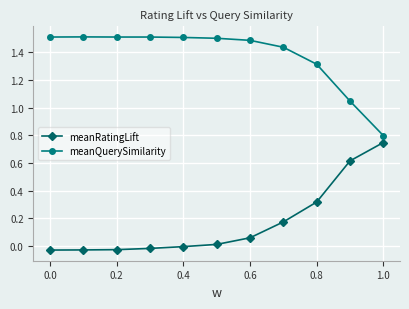

True or false: meanQuerySimilarity and meanRatingLift cross at least once.

False